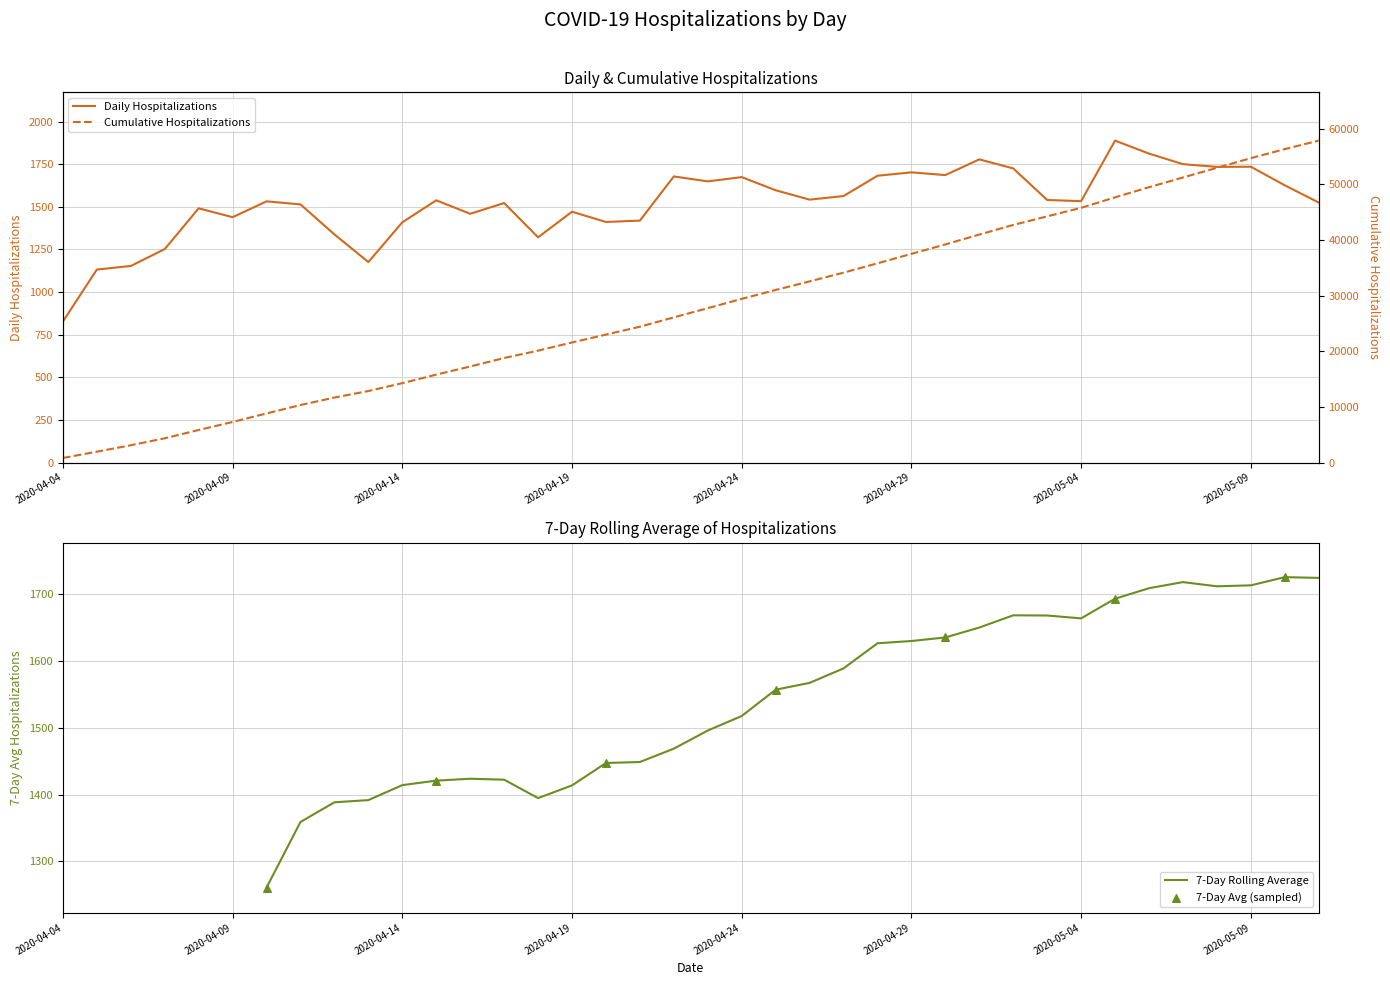

What is the ratio of the value at 2020-04-06 to the value at 2020-04-30?

0.7